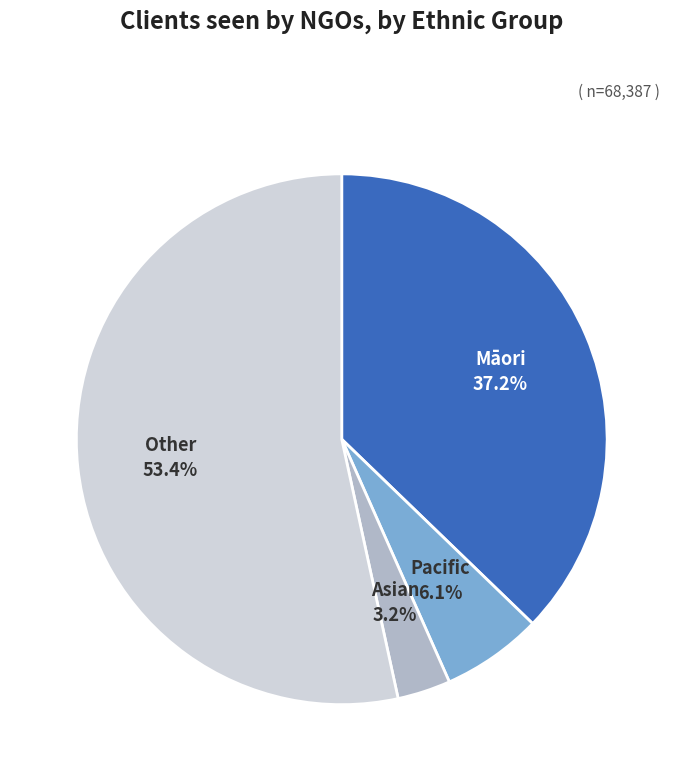

Is it true that Asian is 3% of the pie?

True